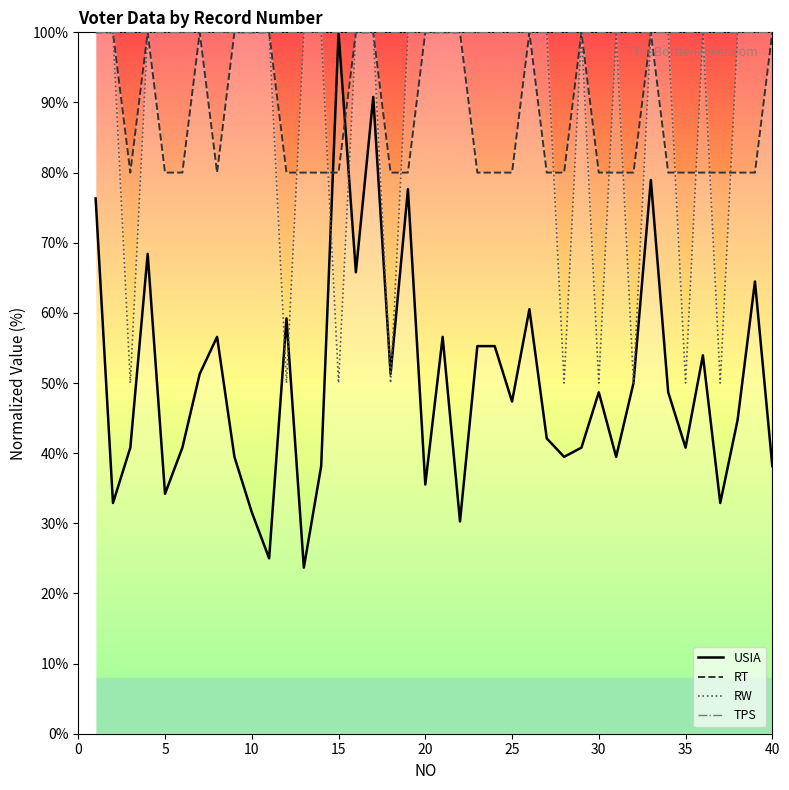

True or false: TPS and USIA cross at least once.

False